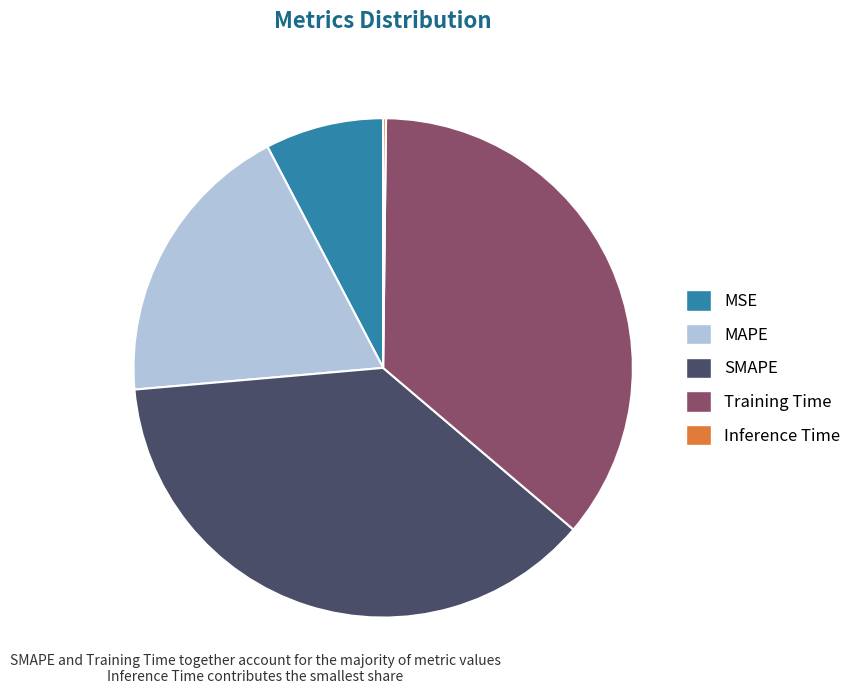

Which slice is the largest?

SMAPE